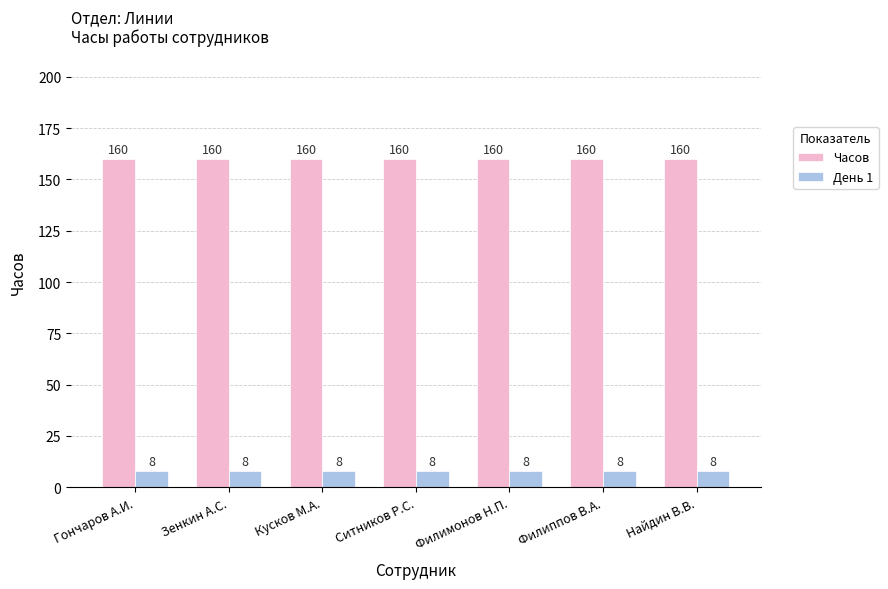

List the series in order of their overall mean, lowest first.

День 1, Часов